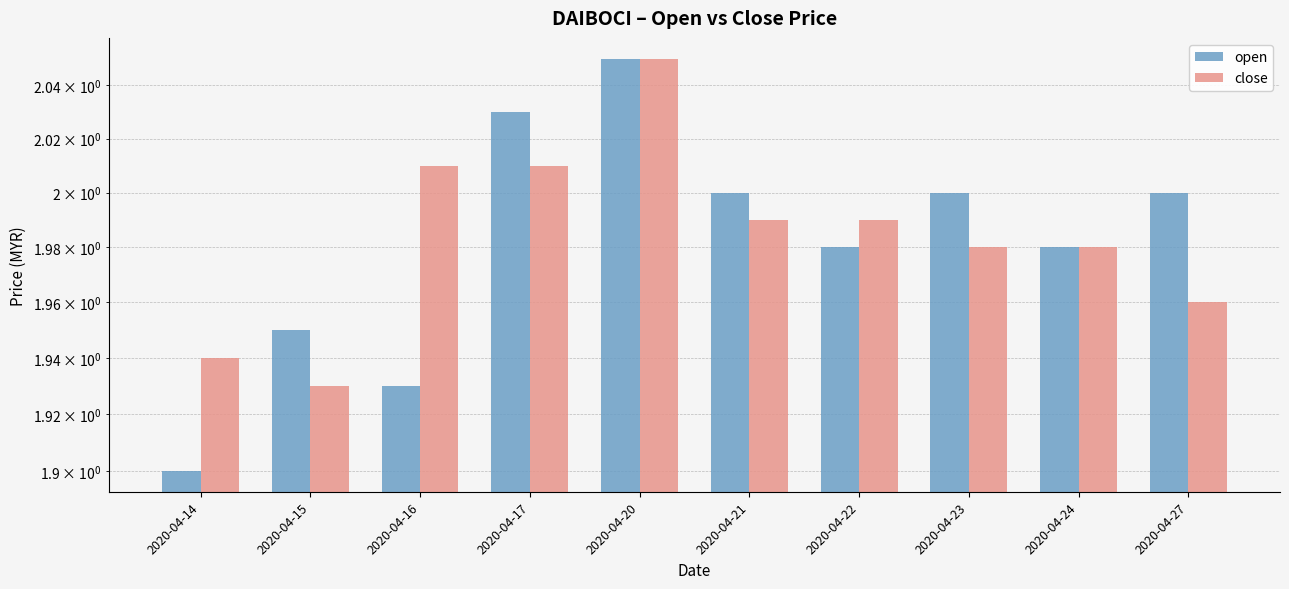

Which category has the lowest value in the close series?

2020-04-15